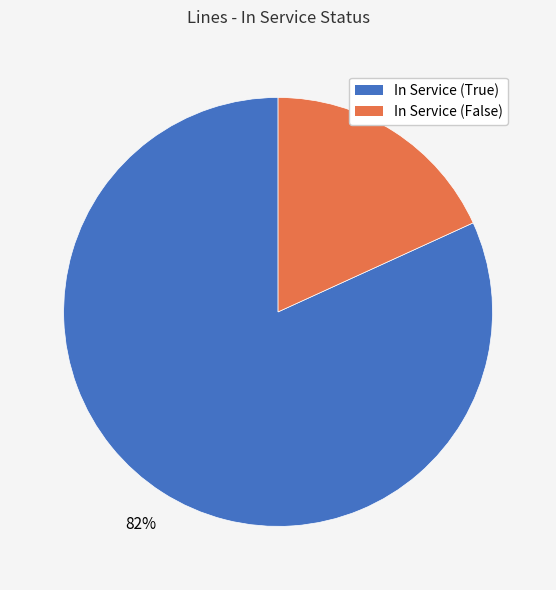

Between In Service (False) and In Service (True), which is larger?

In Service (True)